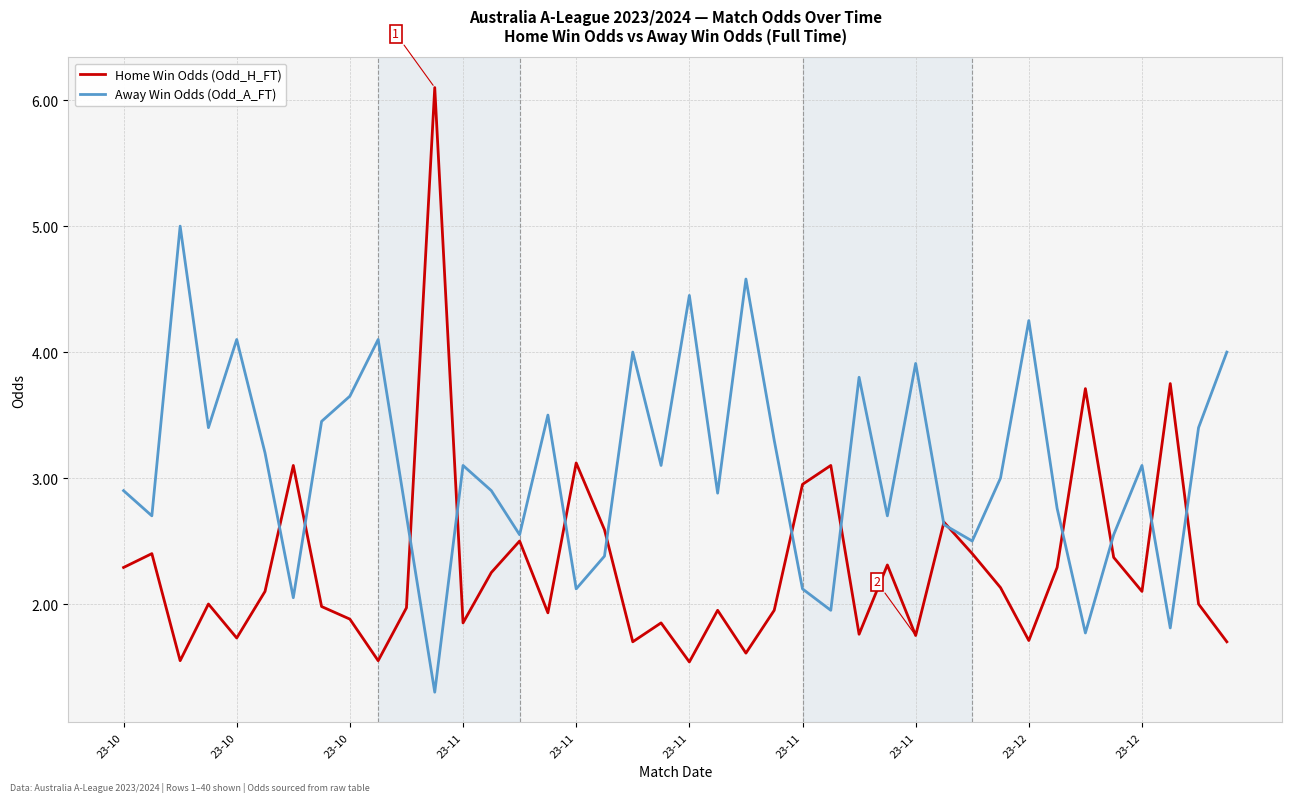

How many lines are shown in the chart?

2